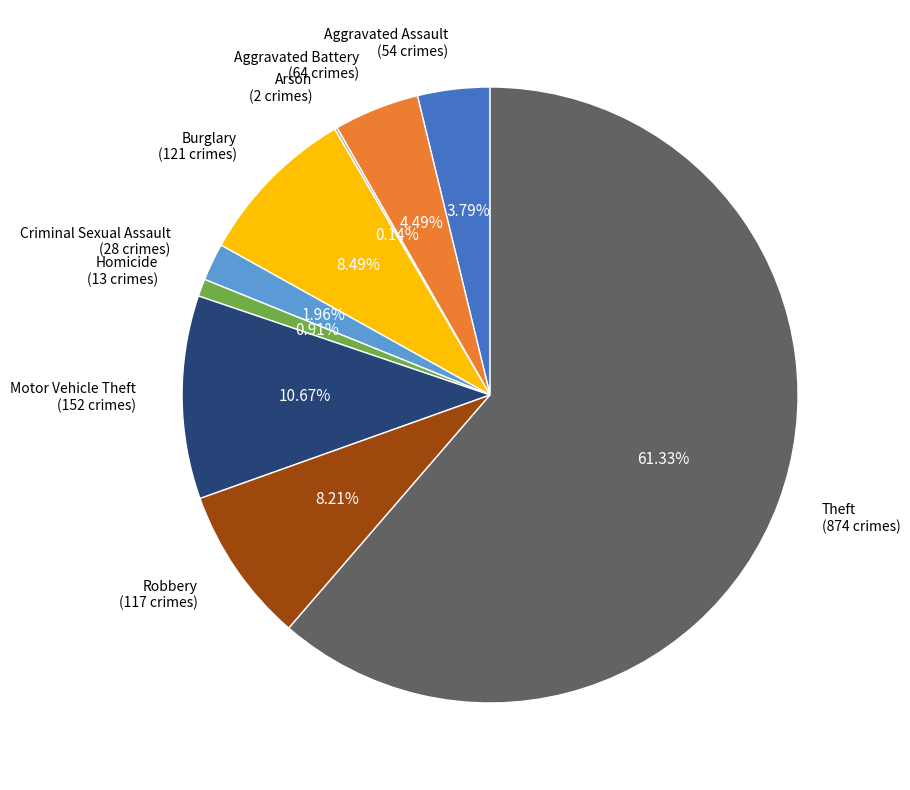

Does any single category account for the majority?

Yes